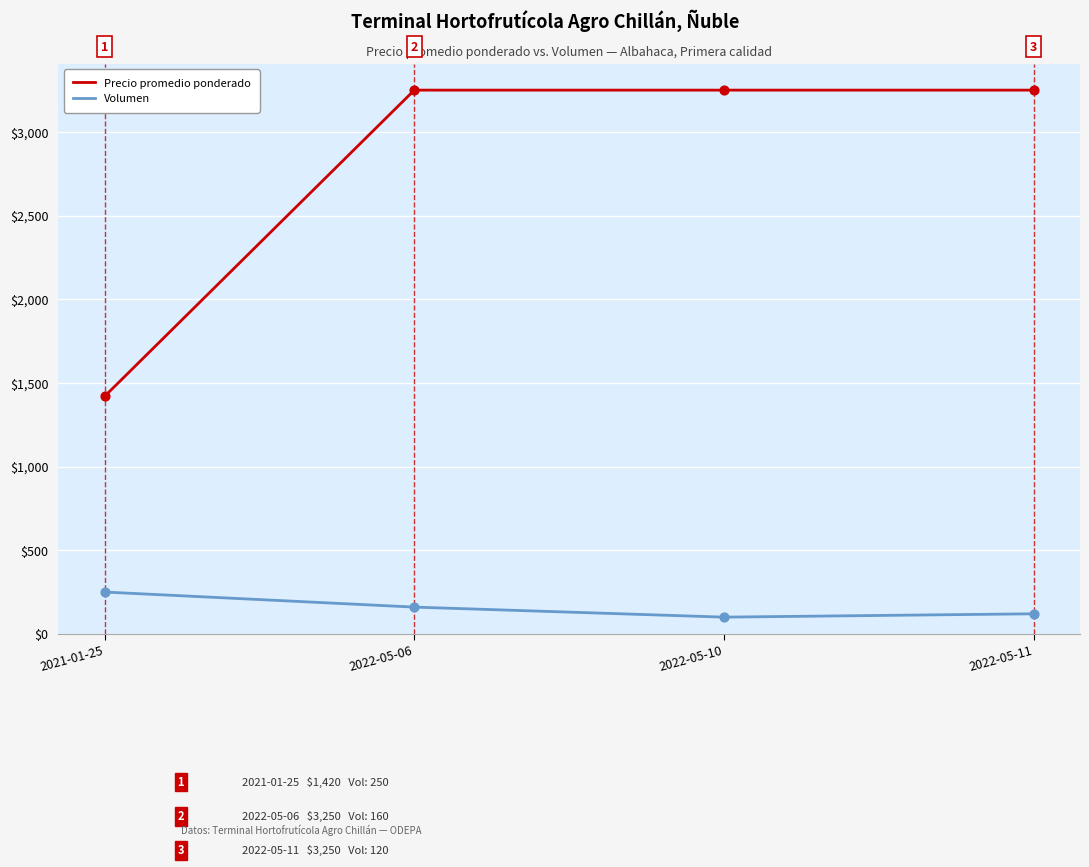

Which series has the largest total across all categories?

Precio promedio ponderado